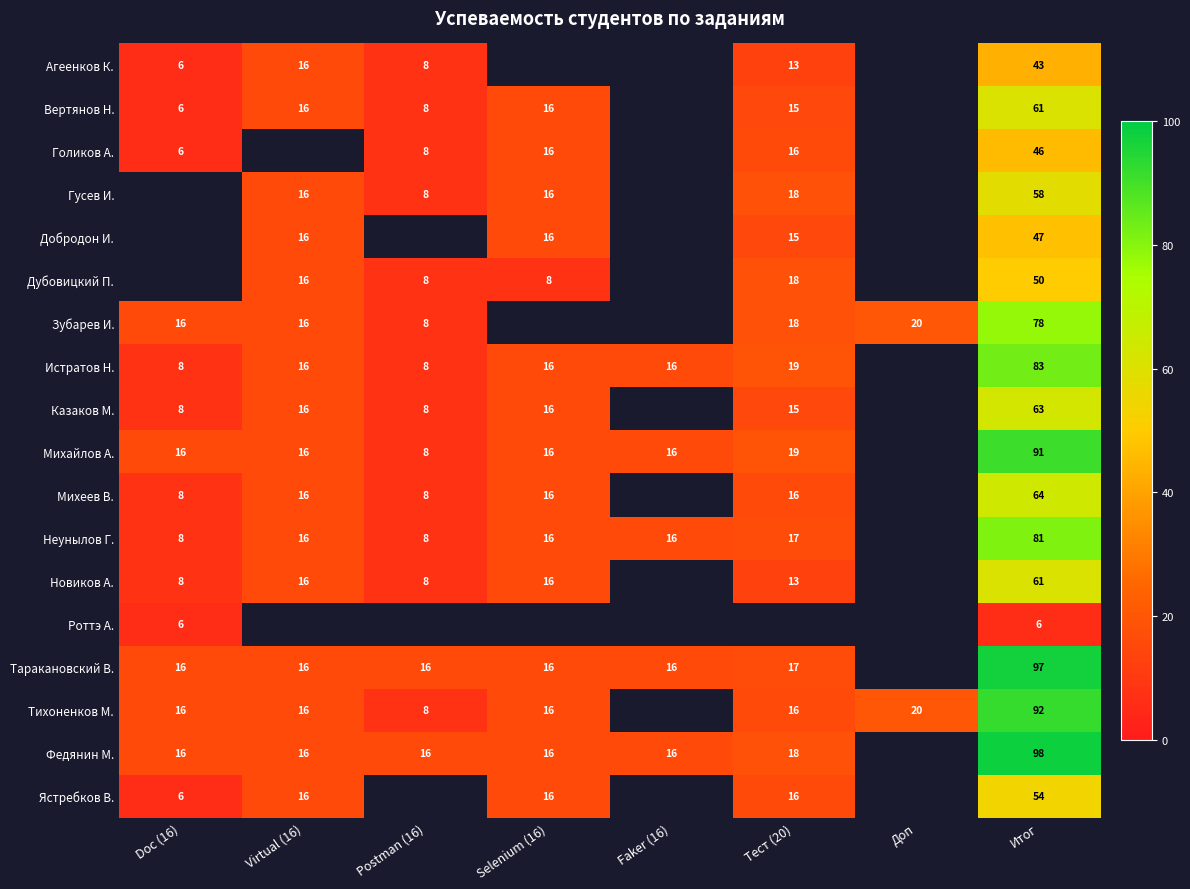

Is it true that Гусев И. equals 80 at Итог?

False